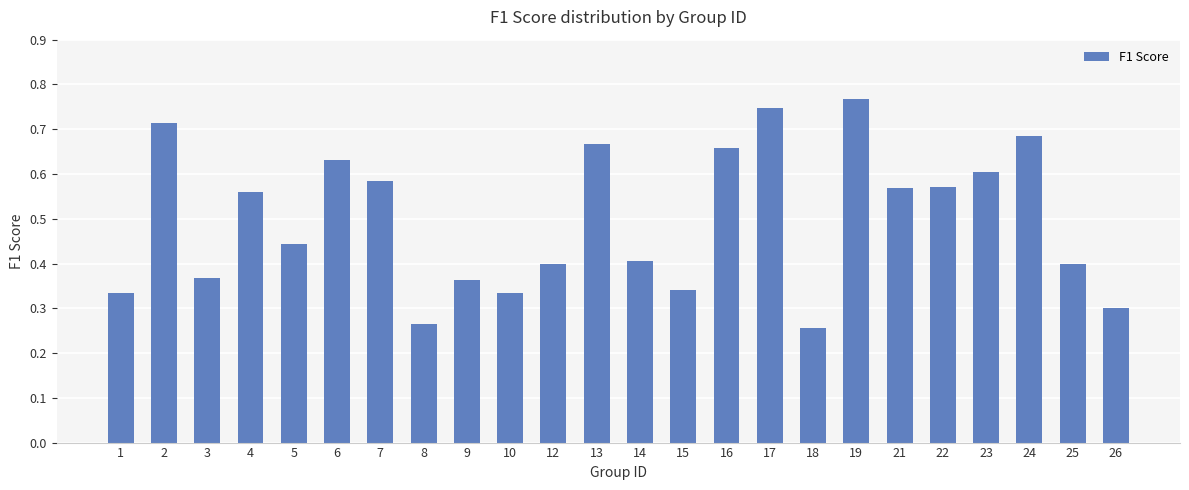

Is it true that the value at 22 is 0.6?

True